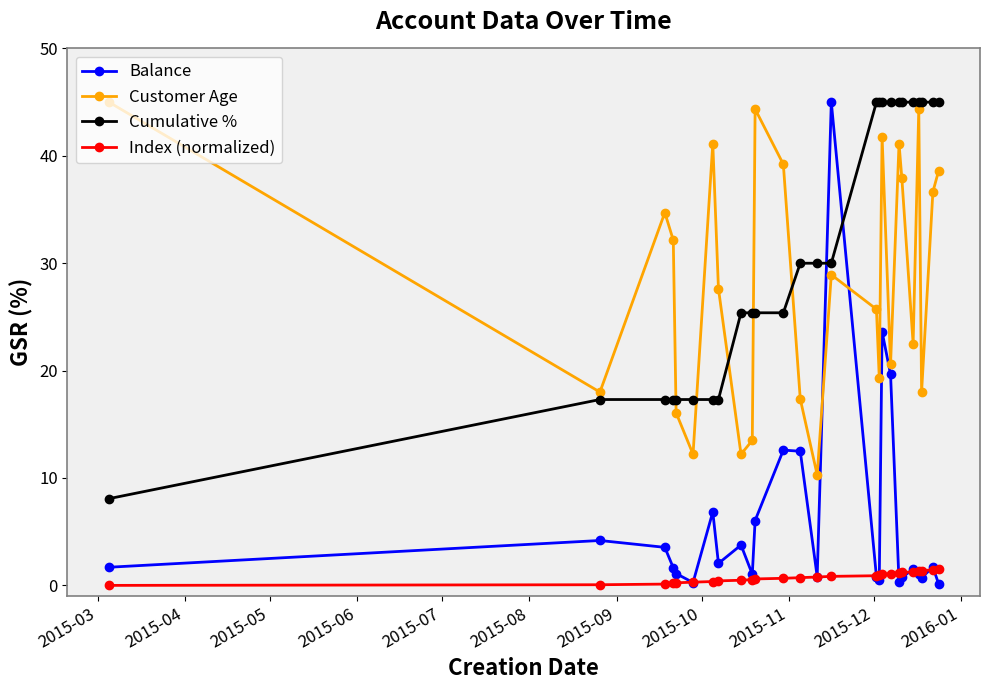

What is the average value of the Index (normalized) series?

0.8